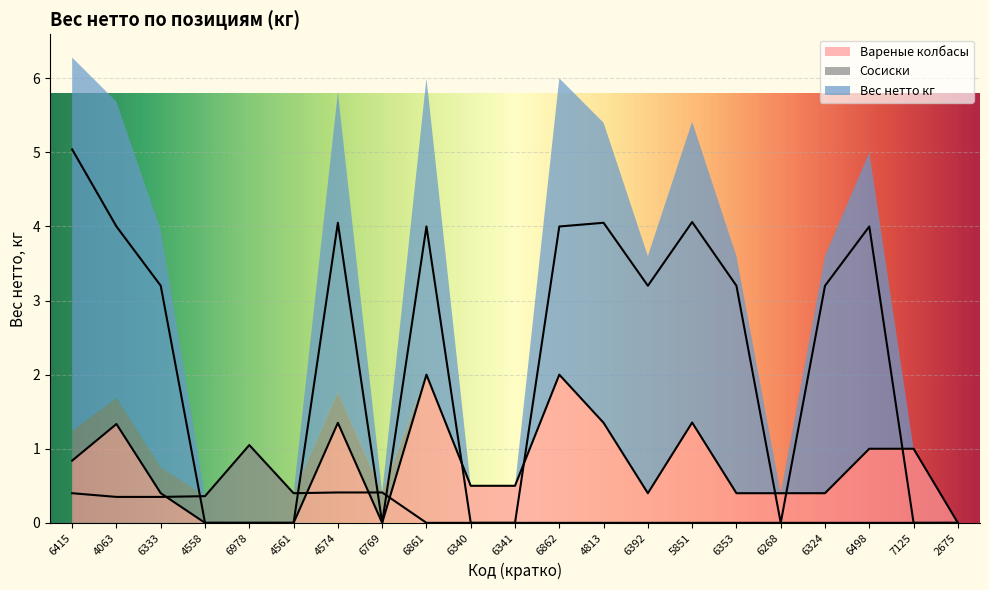

The Вареные колбасы series shows 0.0 at 4558. True or false?

True